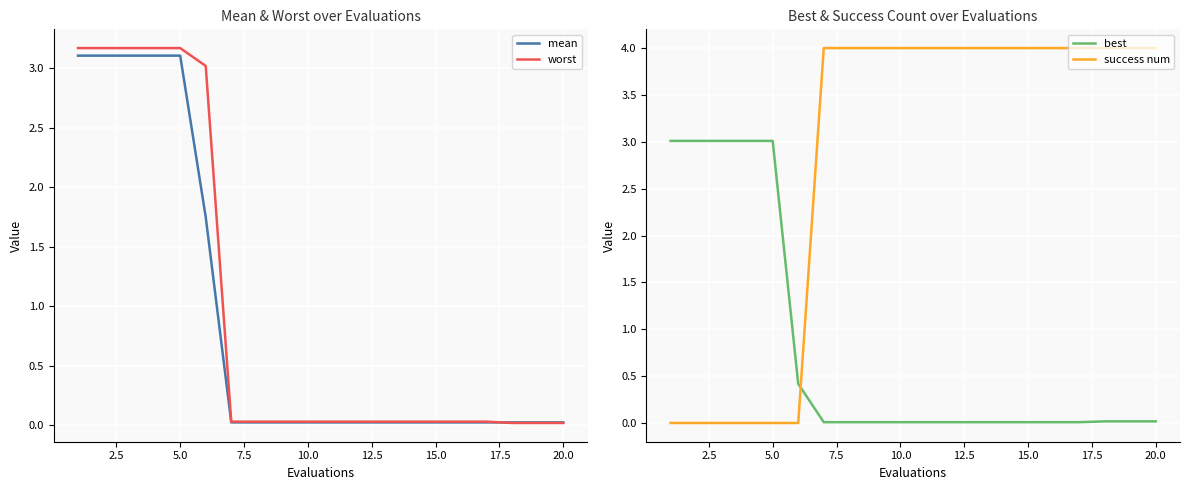

What is the difference between the second highest and minimum values in the mean series?

3.1